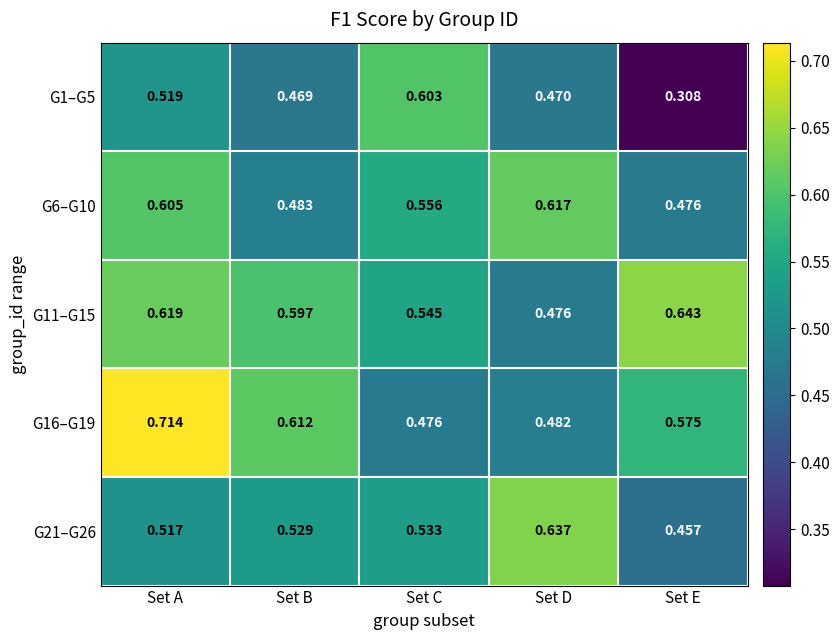

Between Set A and Set B, which series saw the biggest shift?

G6–G10